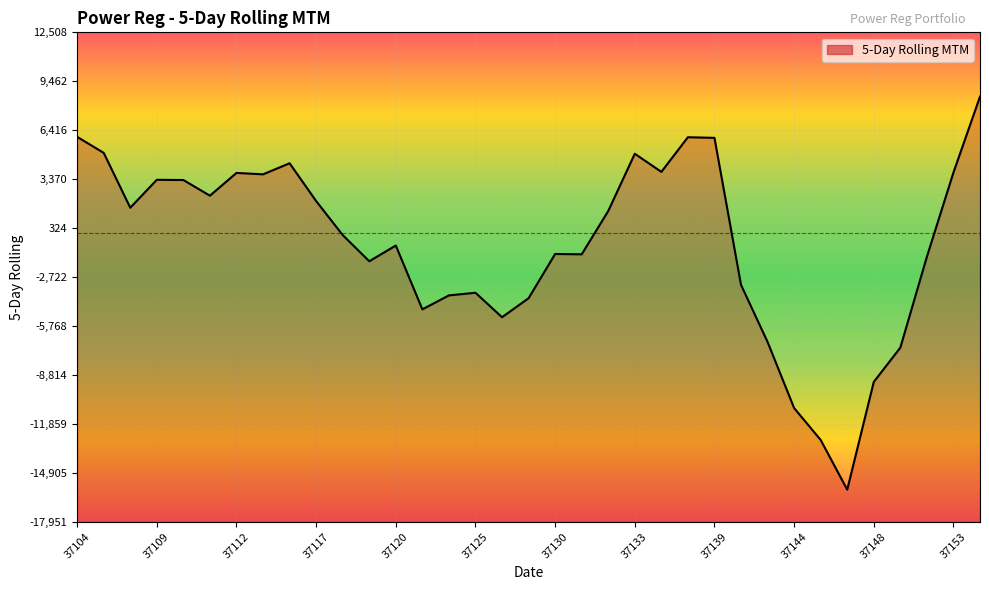

At which category does the data reach its first local valley?

37106